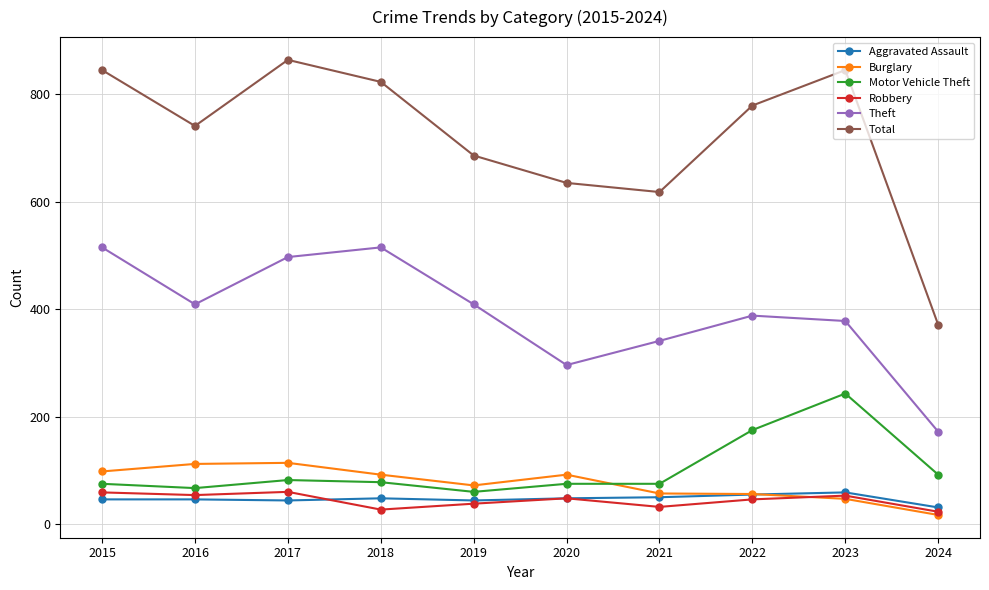

What is the greatest value displayed?

864